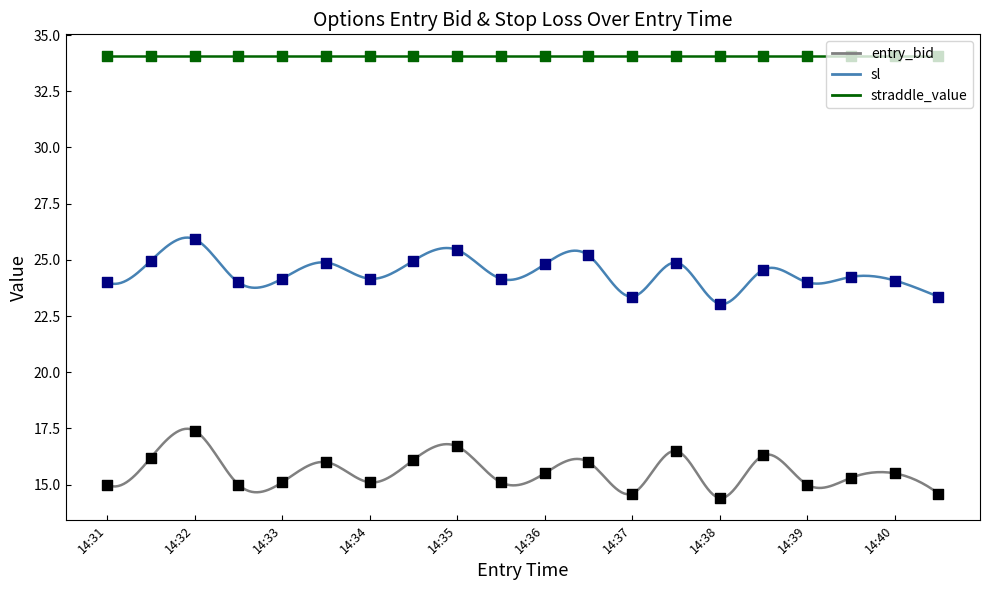

Which series reaches the minimum Y coordinate?

entry_bid